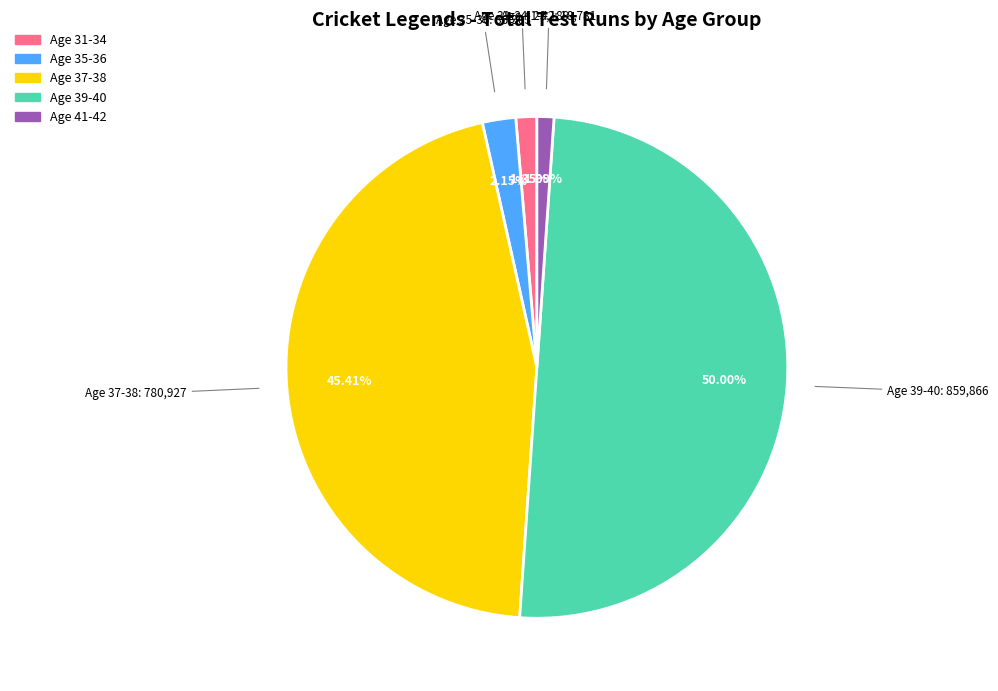

Between Age 31-34 and Age 37-38, which is larger?

Age 37-38